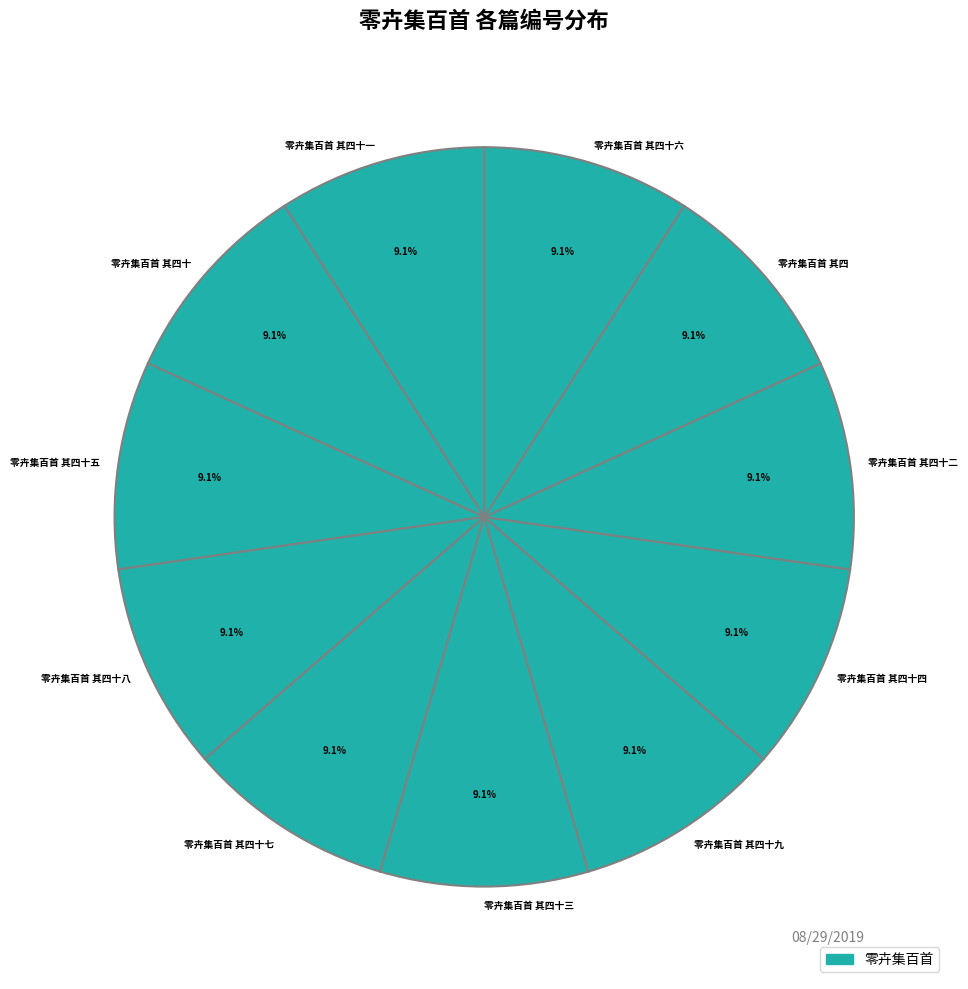

Combined, what portion of the pie is 零卉集百首 其四十五 and 零卉集百首 其四十二?

18.2%